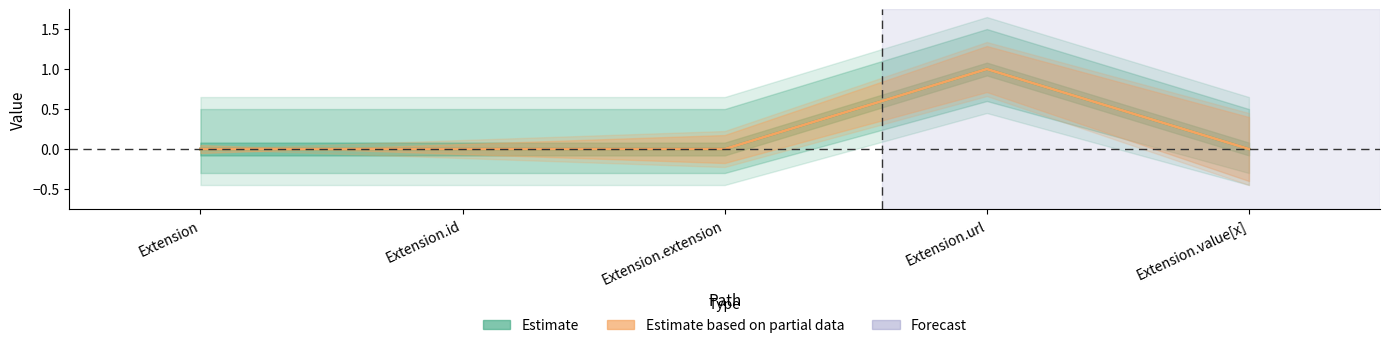

Where is the first local maximum for Estimate based on partial data?

Extension.url